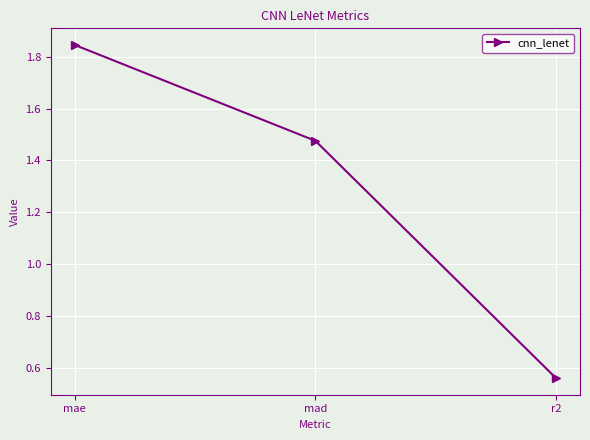

How many data points does each series have?

3